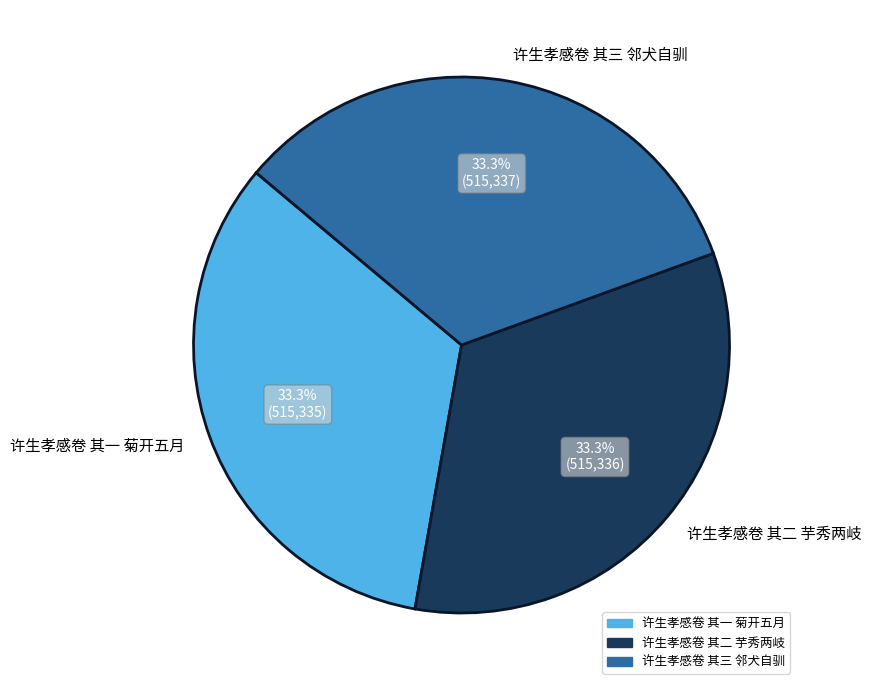

What is the ratio of the value at 许生孝感卷 其三 邻犬自驯 to the value at 许生孝感卷 其二 芋秀两岐?

1.0